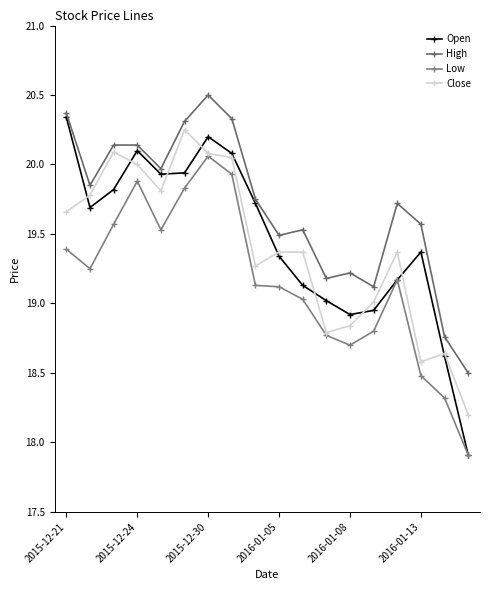

True or false: High and Close intersect in this chart.

False